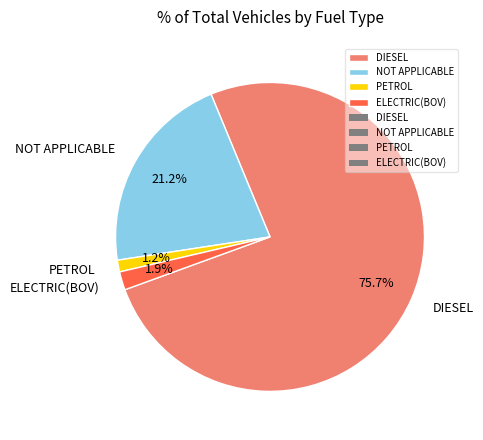

What percentage is the PETROL slice, to the nearest percent?

1%